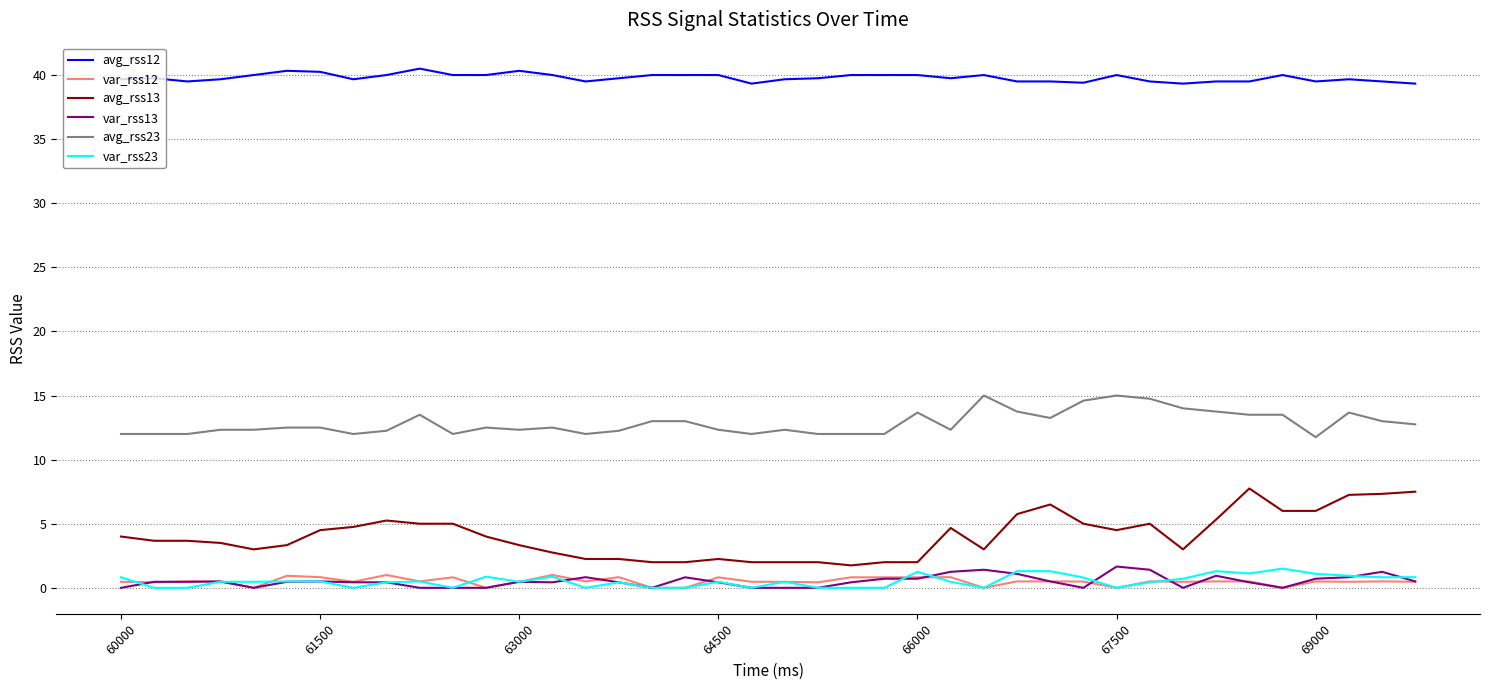

How many series are shown in this chart?

6